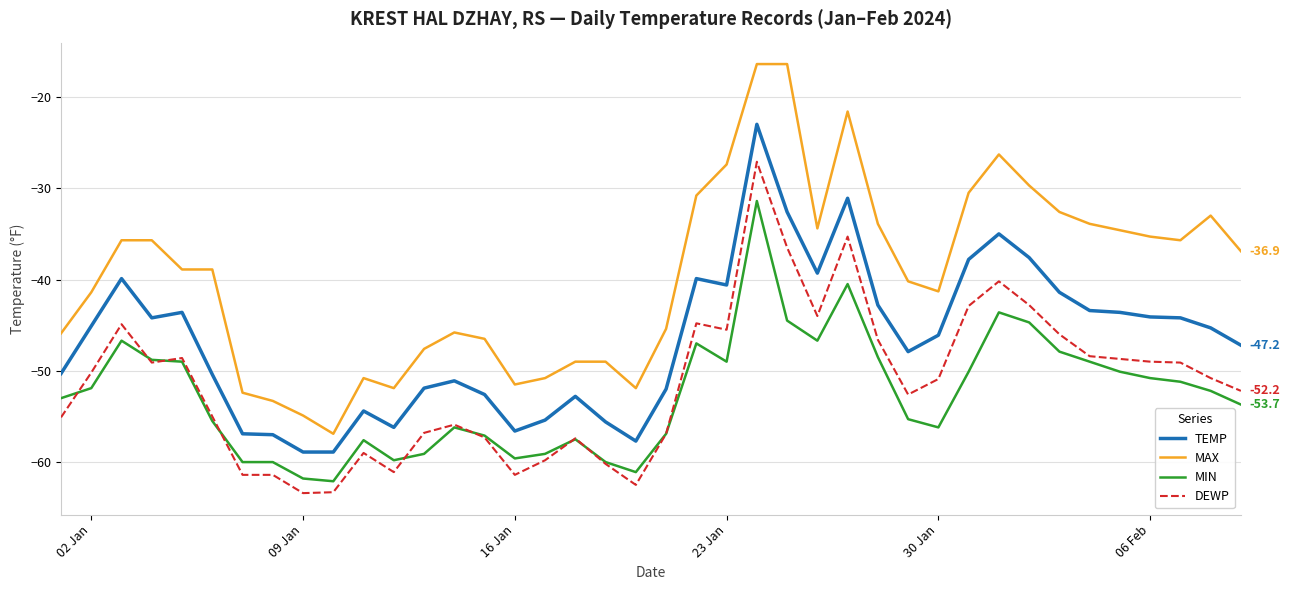

Rank the series by their maximum value, from lowest to highest.

MIN, DEWP, TEMP, MAX